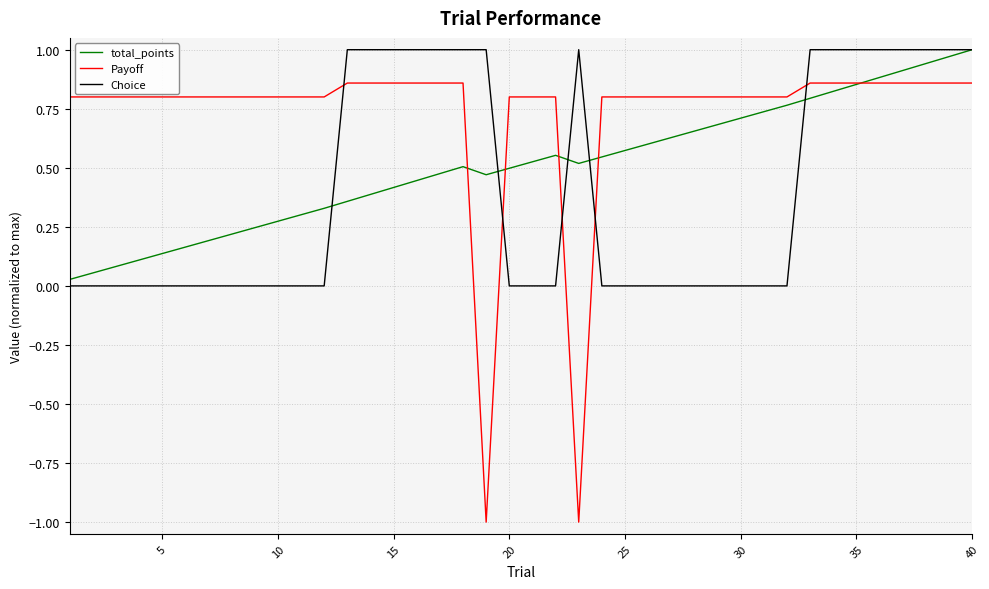

What is the minimum value shown in the chart?

-1.0